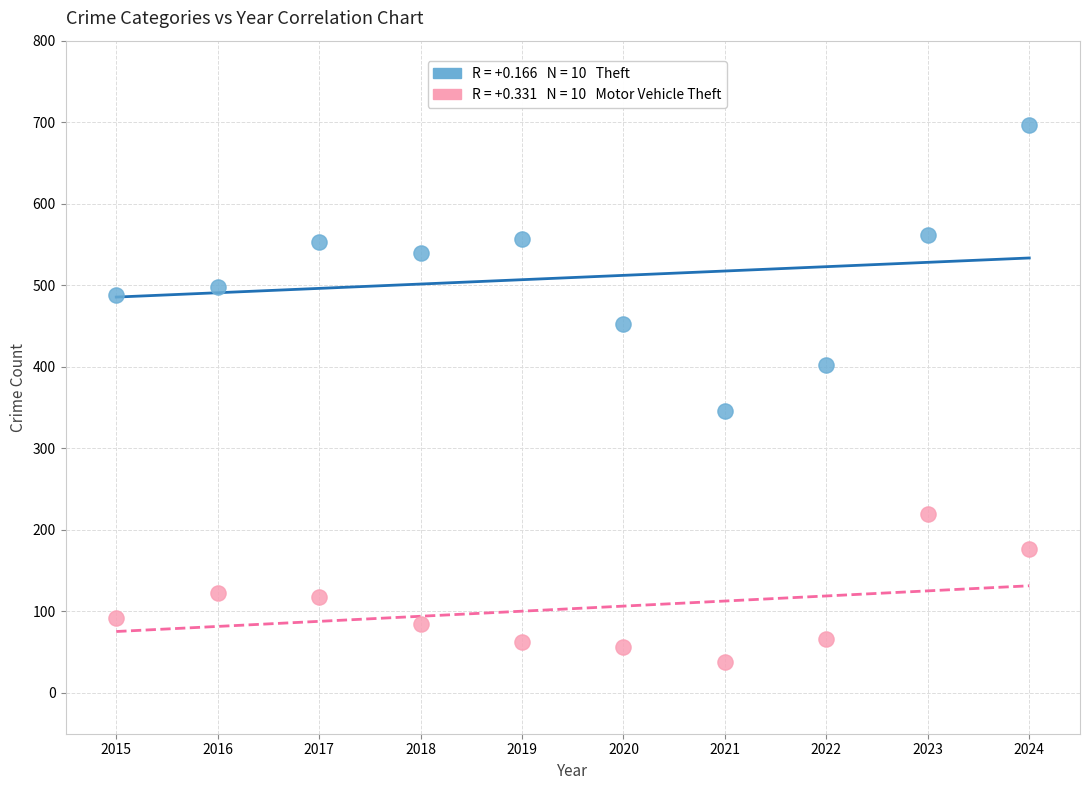

Across all data points, what is the range of X values (max minus min)?

9